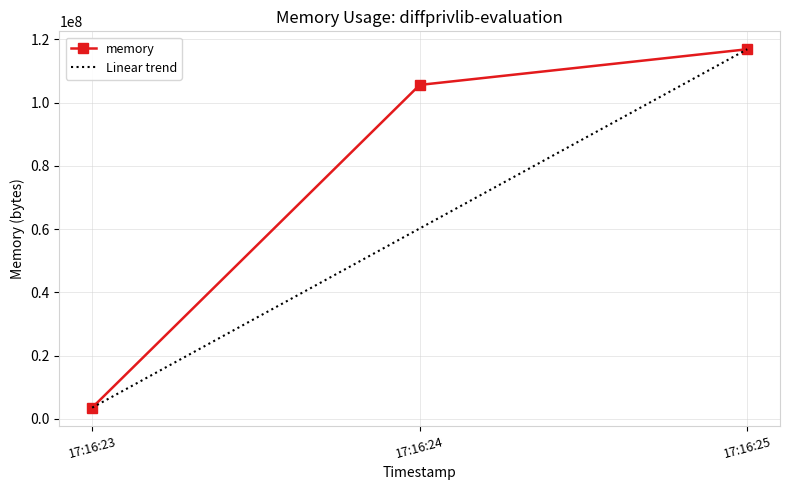

The value of memory at 17:16:24 is 147451154. True or false?

False